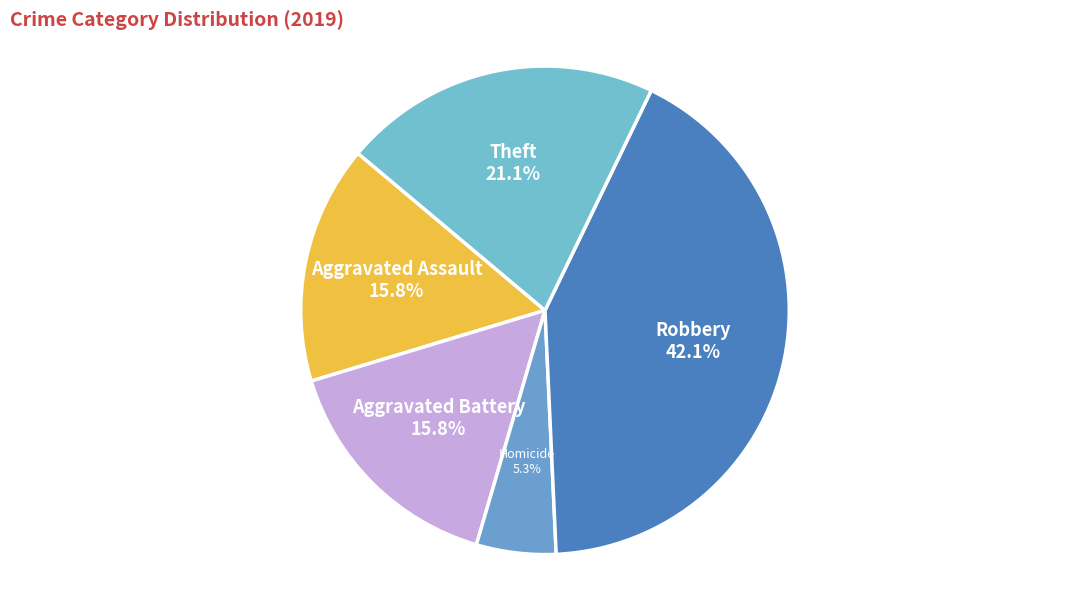

To the nearest percent, what is the difference between the Aggravated Battery and Robbery slice percentages?

26%